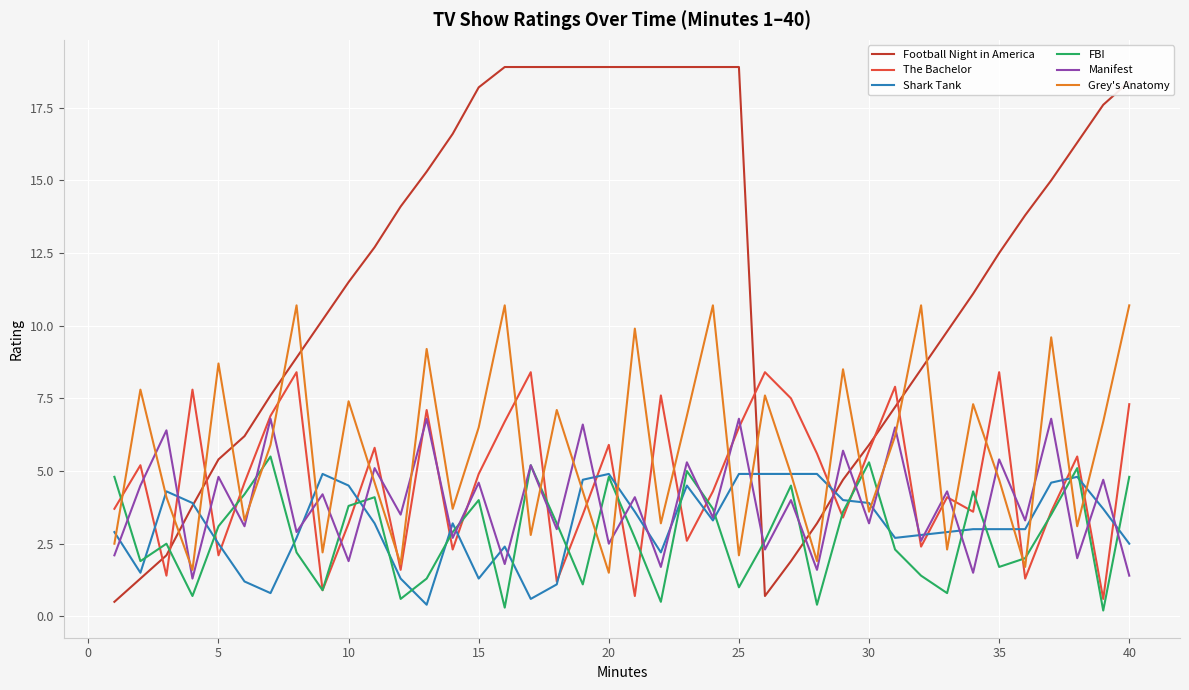

Rank the series by their maximum value, from highest to lowest.

Football Night in America, Grey's Anatomy, The Bachelor, Manifest, FBI, Shark Tank